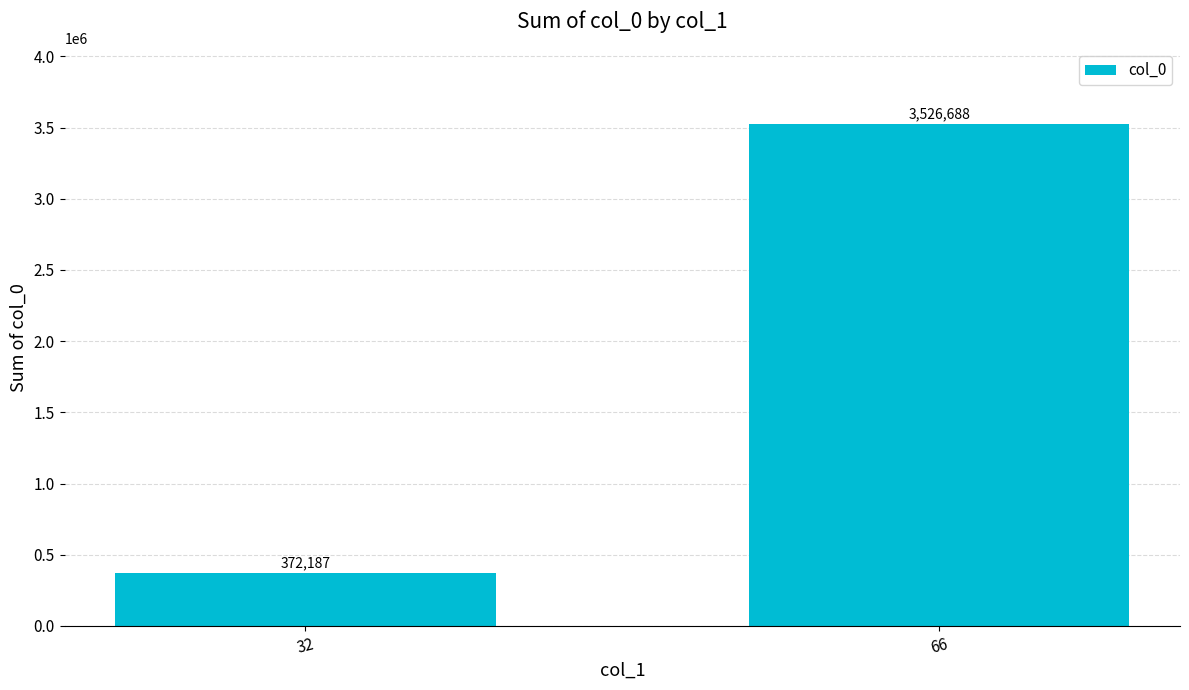

Which label corresponds to the smallest value in the chart?

32